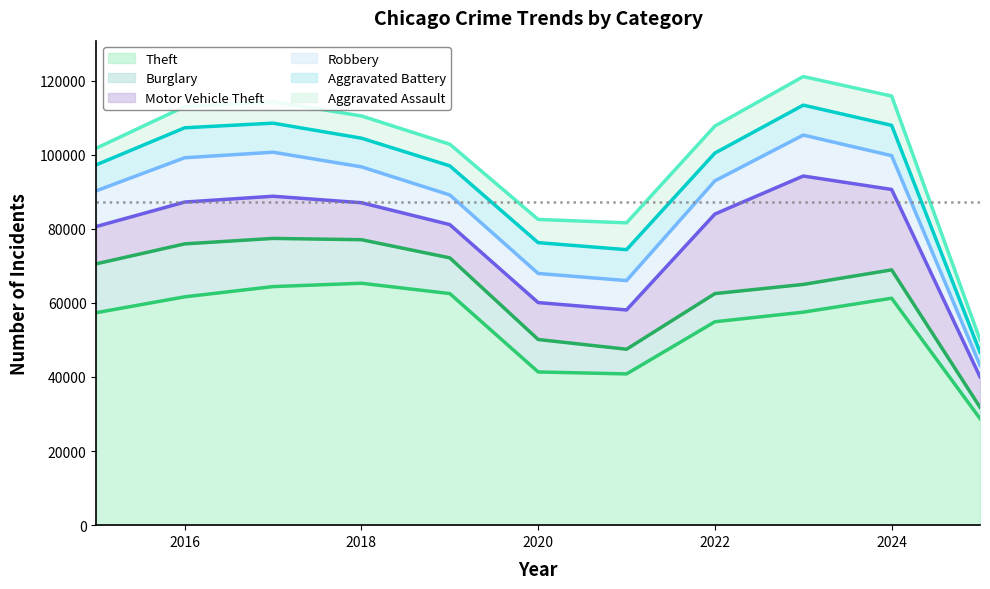

Which category has the highest value across all series?

2018